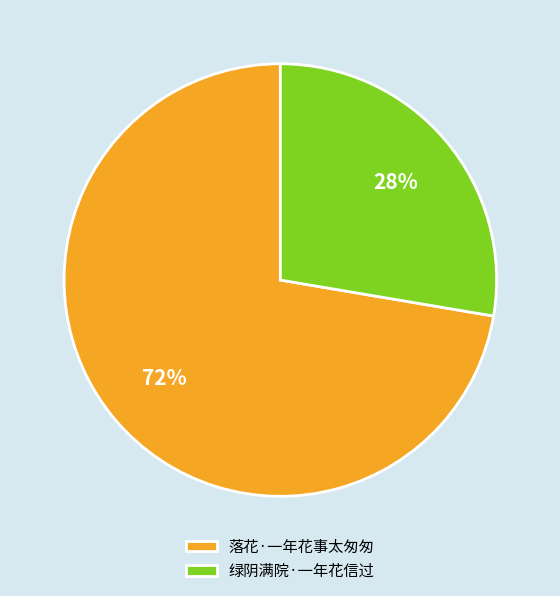

Combined, do 绿阴满院·一年花信过 and 落花·一年花事太匆匆 account for over 50%?

Yes